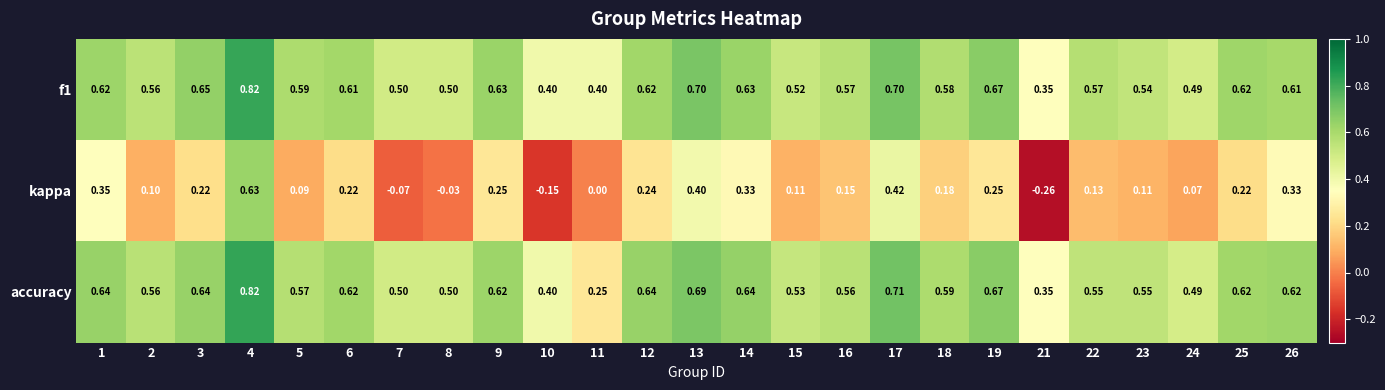

Which series changed the most between 23 and 25?

kappa